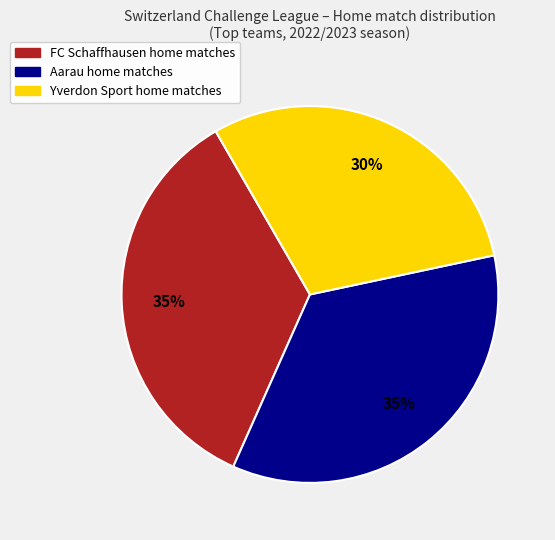

Is there any slice that represents more than half of the pie?

No